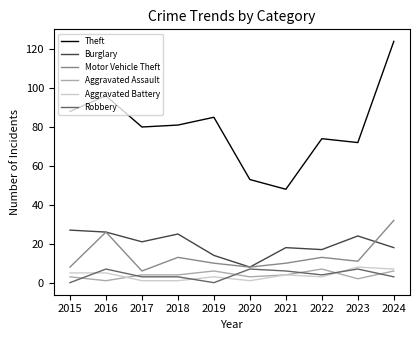

What is the difference between the maximum and minimum values in the Burglary series?

19